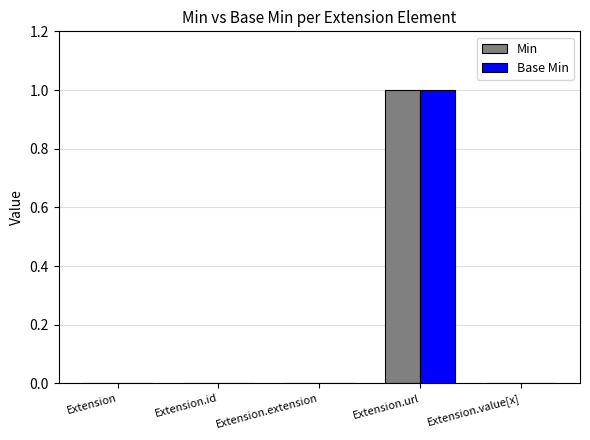

What are all the series names shown in the legend?

Min, Base Min